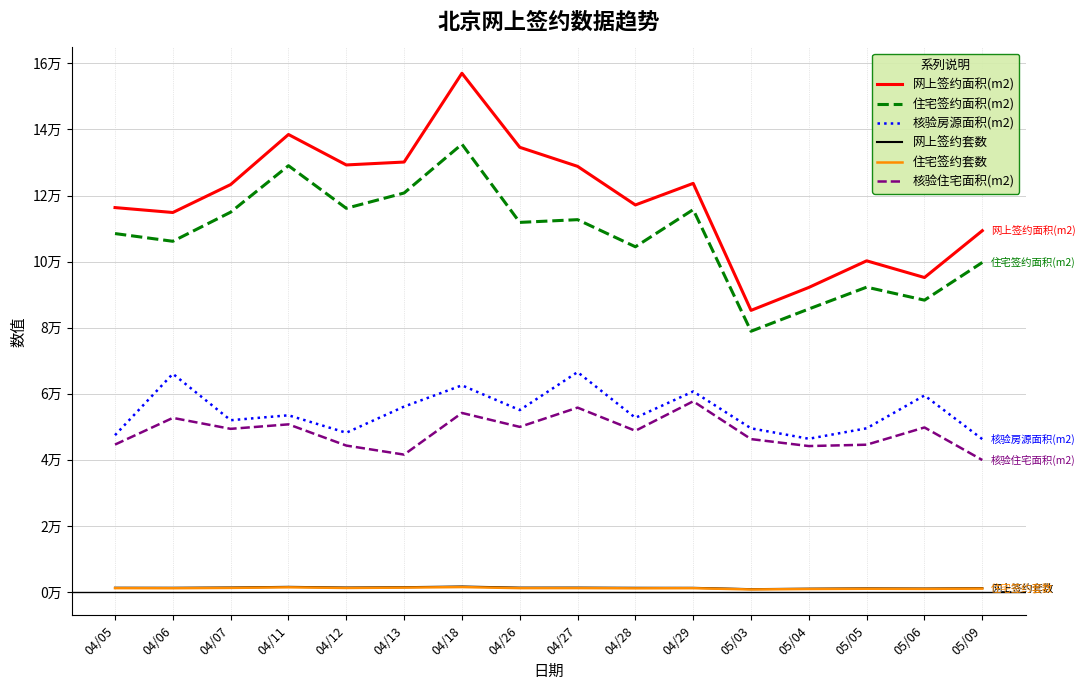

Where is 核验住宅面积(m2) nearest to the value 48836?

04/28